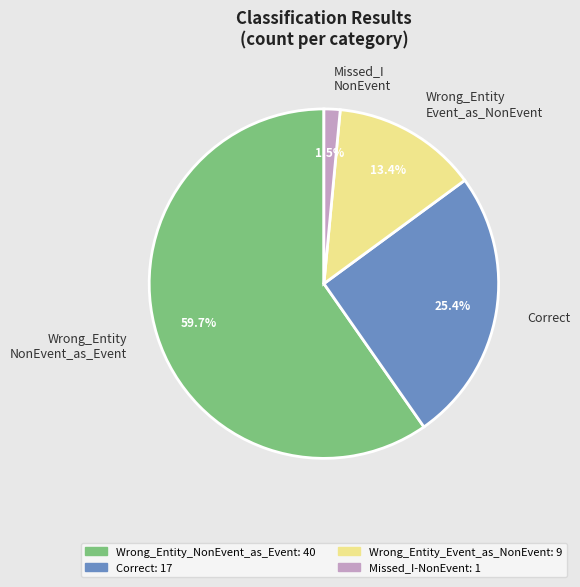

Does any single category account for the majority?

Yes